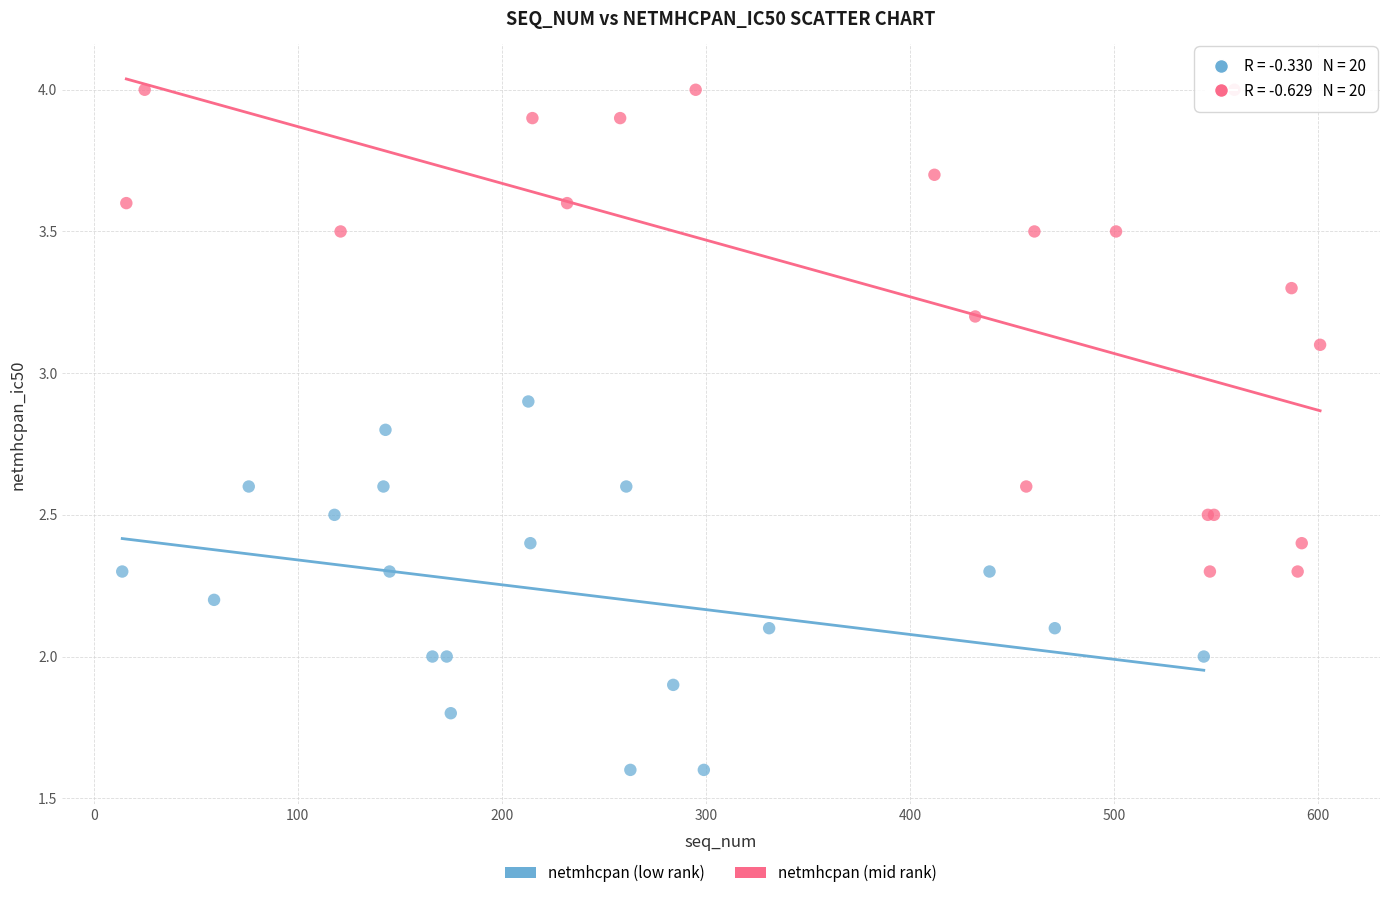

Which series reaches the minimum Y coordinate?

netmhcpan (low rank)